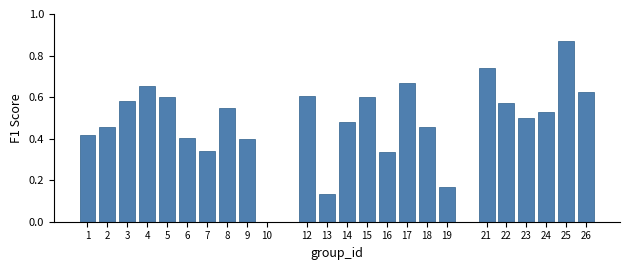

Which label corresponds to the largest value in the chart?

25